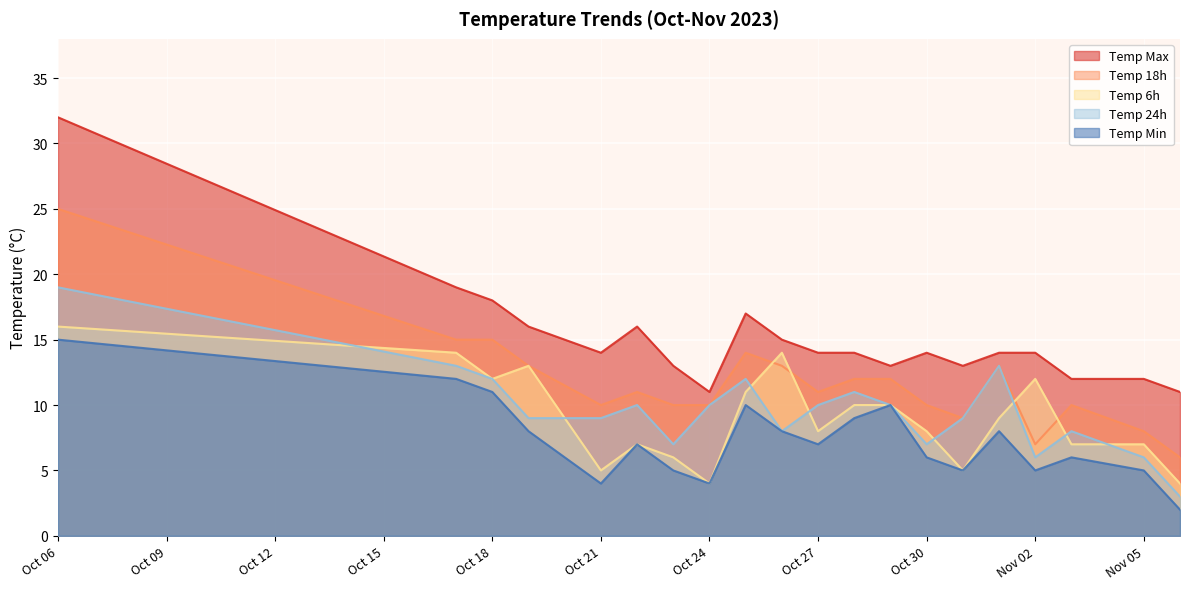

Reading left to right, transcribe all the data shown in this chart.

temp_max: 32	19	18	16	14	16	13	11	17	15	14	14	13	14	13	14	14	12	12	11
temp_6: 16	14	12	13	5	7	6	4	11	14	8	10	10	8	5	9	12	7	7	4
temp_18: 25	15	15	13	10	11	10	10	14	13	11	12	12	10	9	13	7	10	8	6
temp_24: 19	13	12	9	9	10	7	10	12	8	10	11	10	7	9	13	6	8	6	3
temp_min: 15	12	11	8	4	7	5	4	10	8	7	9	10	6	5	8	5	6	5	2